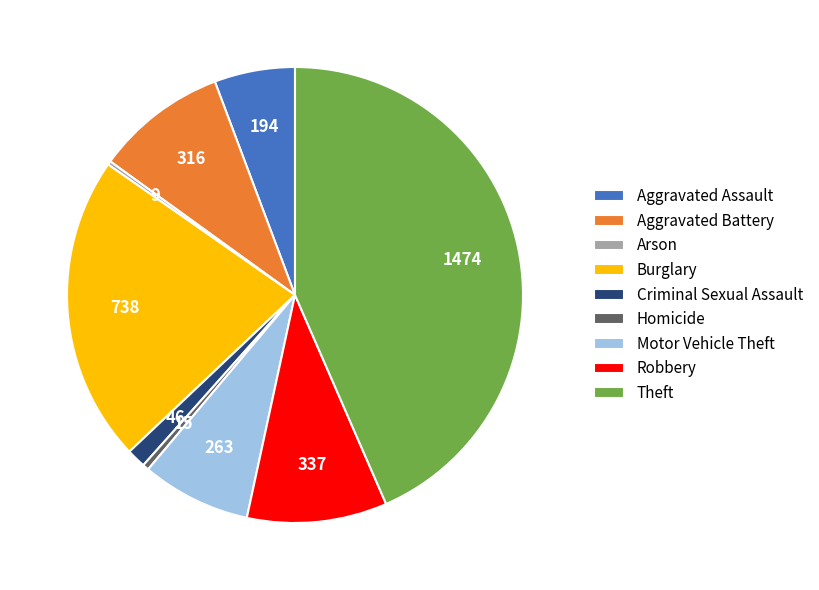

Between Aggravated Battery and Aggravated Assault, which is larger?

Aggravated Battery